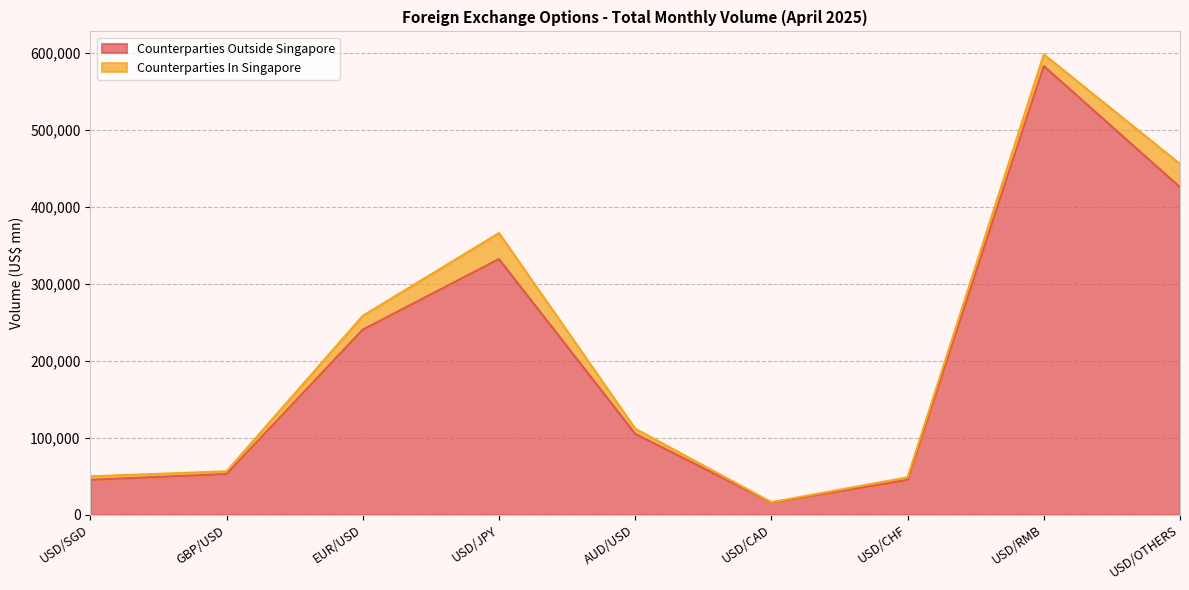

At which category does the data reach its first local peak?

USD/JPY